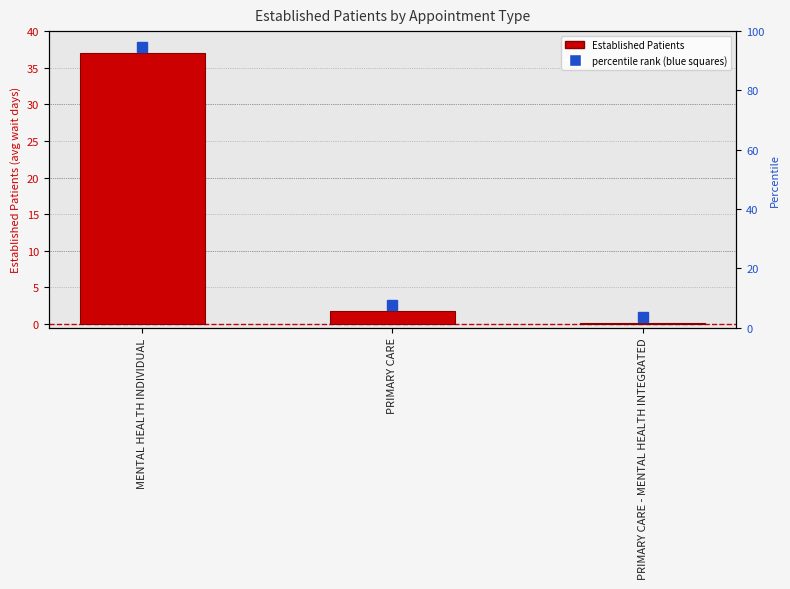

Read the value at MENTAL HEALTH INDIVIDUAL.

37.0